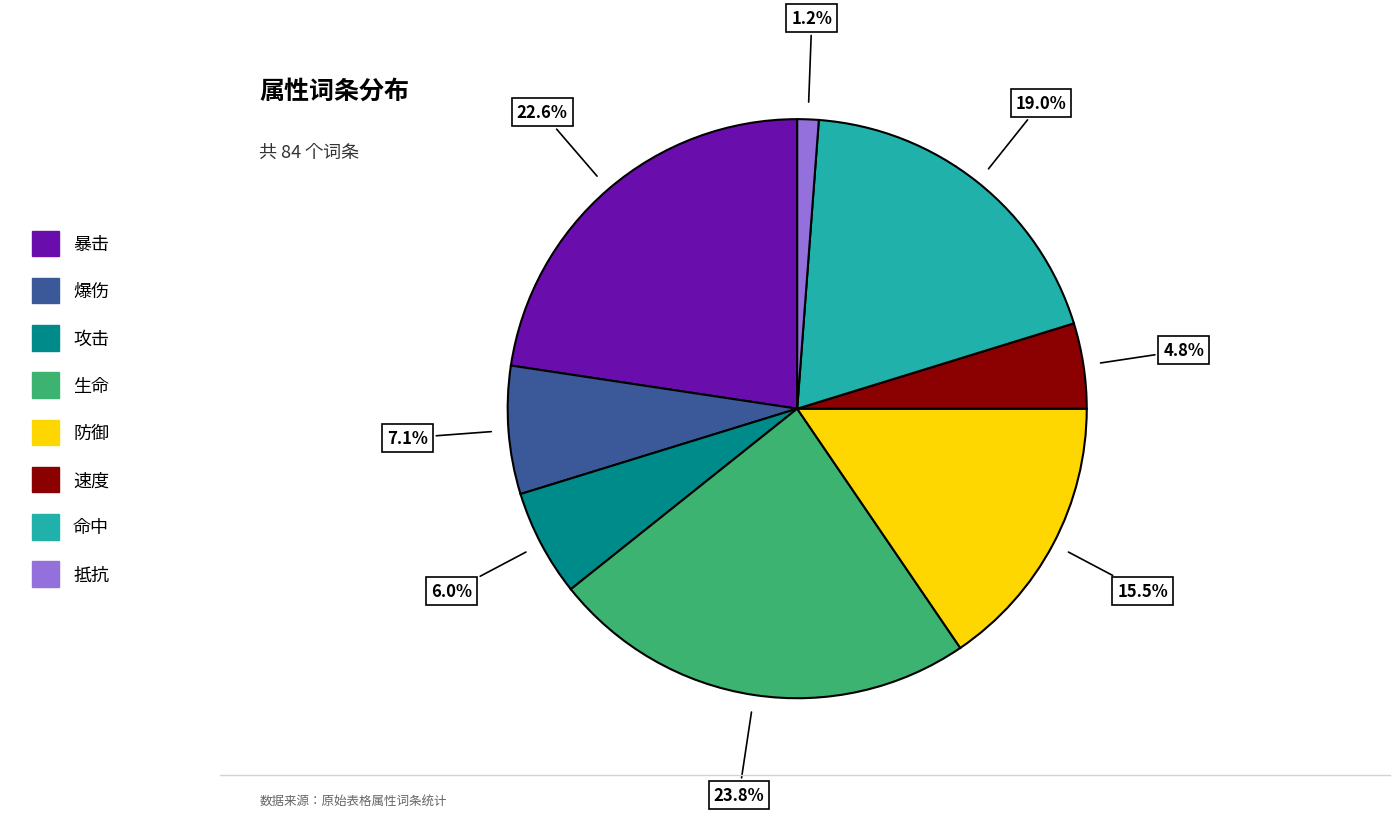

What percentage do 生命 and 防御 together represent?

39.3%